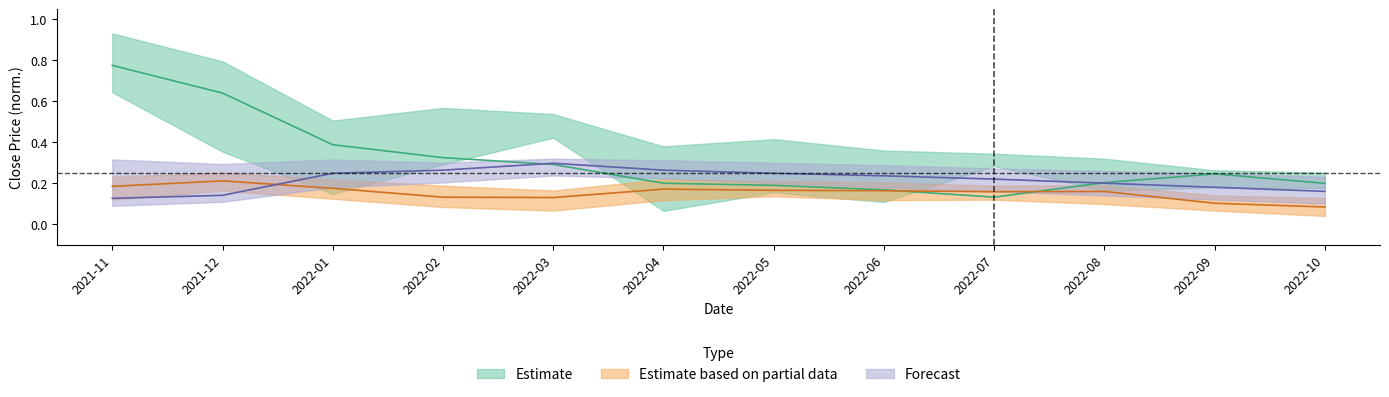

List the series in order of their peak value, lowest first.

Estimate based on partial data, Forecast, Estimate